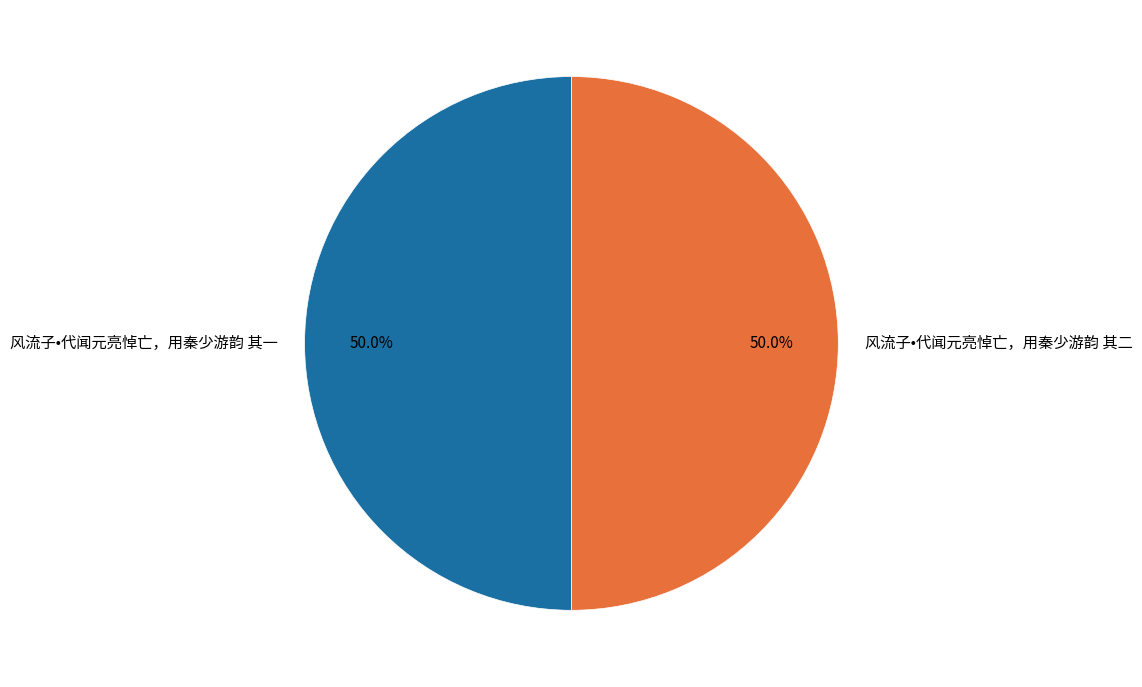

How many slices are in this pie chart?

2